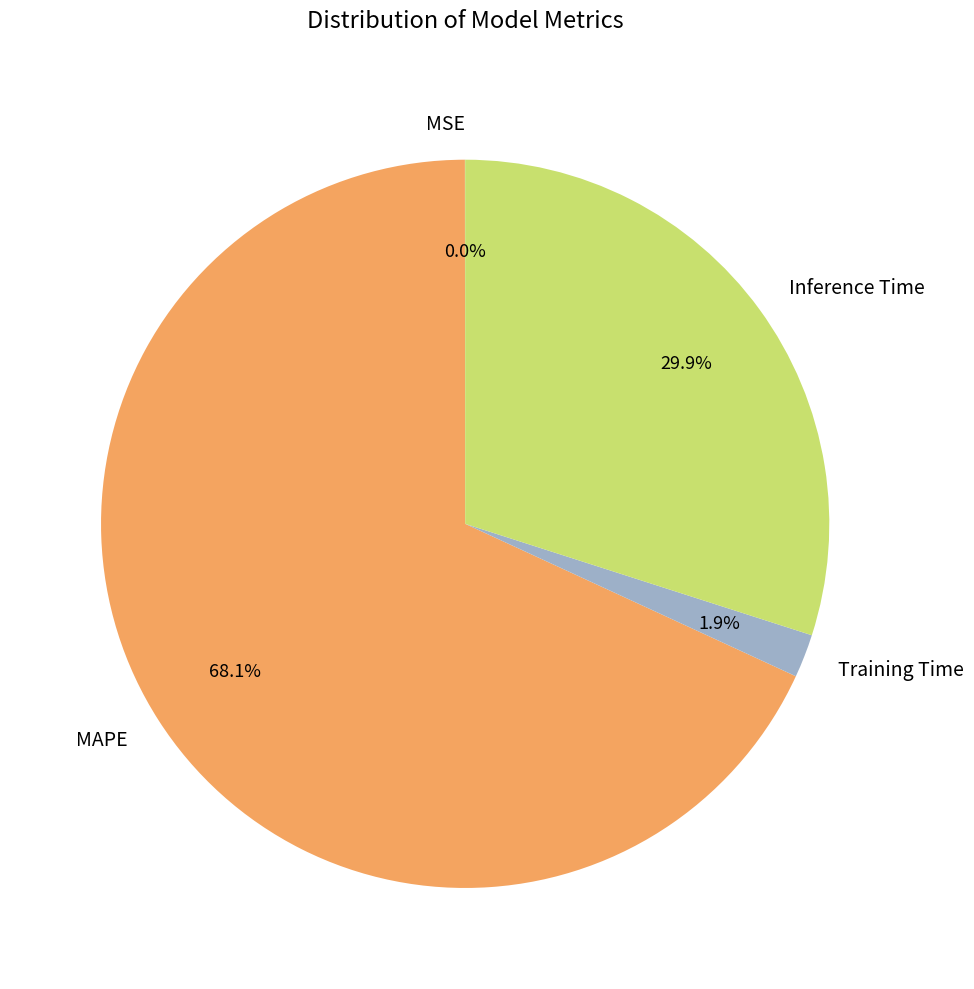

Which category has the biggest portion of the pie?

MAPE